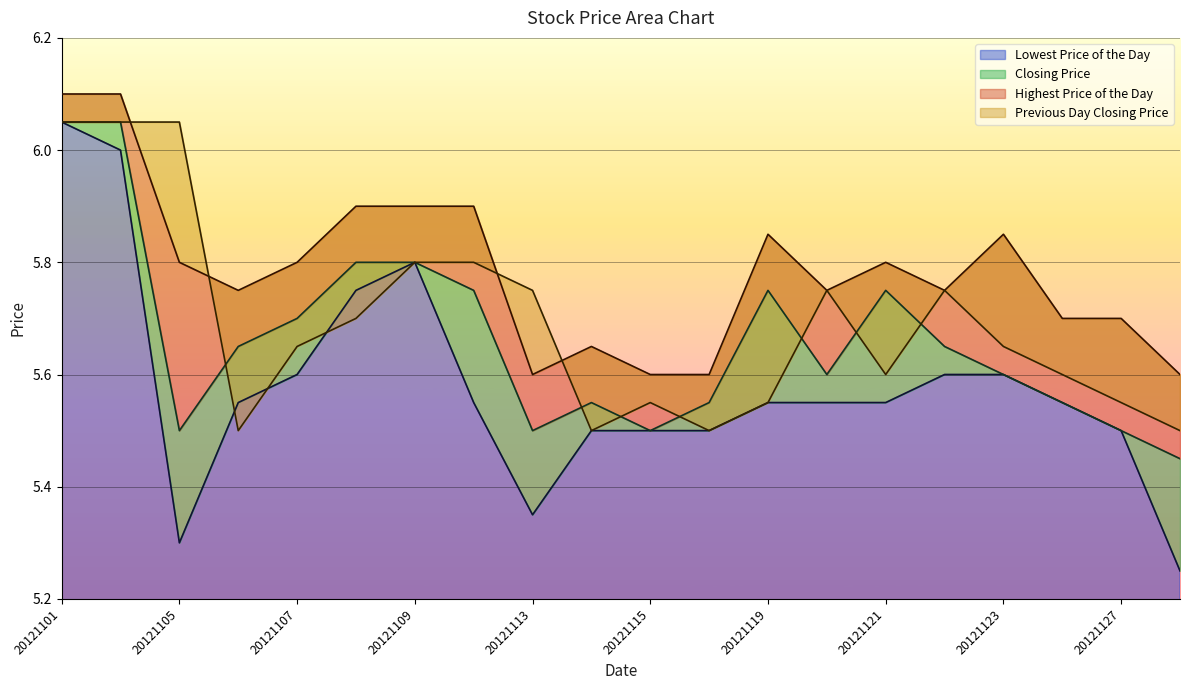

What is the total value across all series at 20121115?

22.1